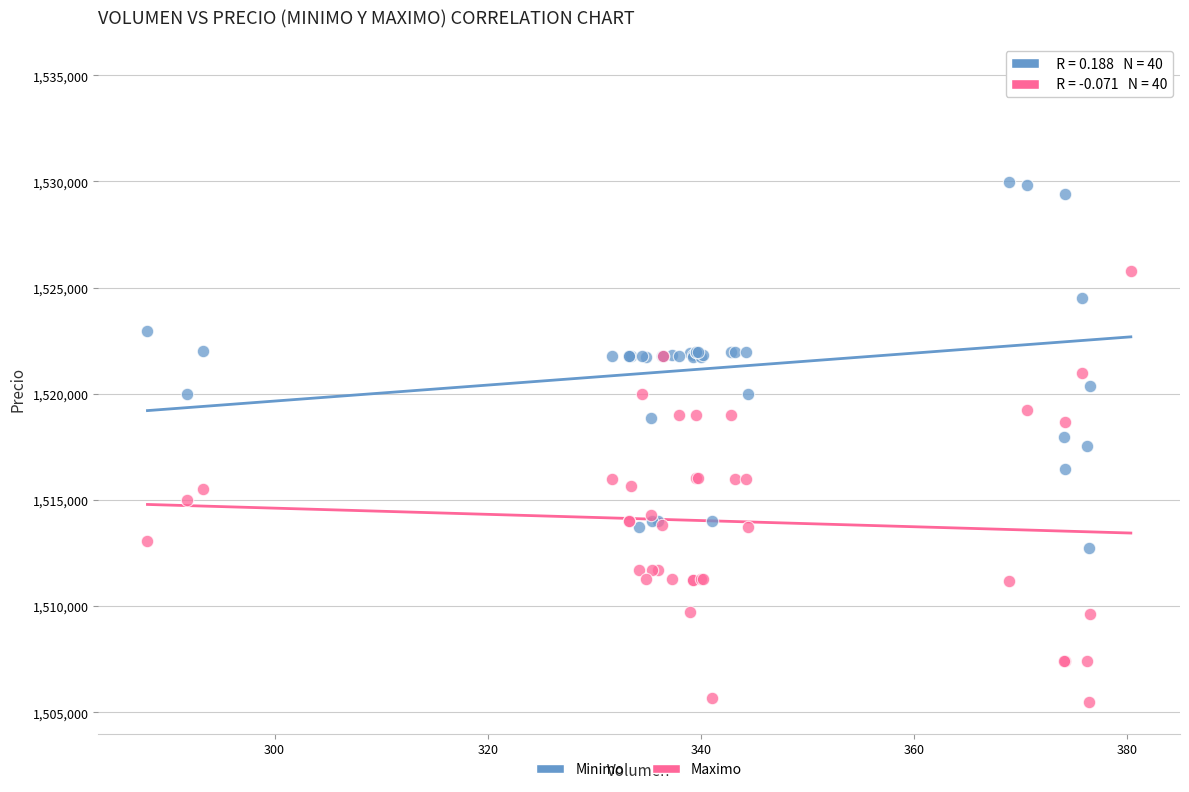

Which series contains the lowest Y value?

Maximo